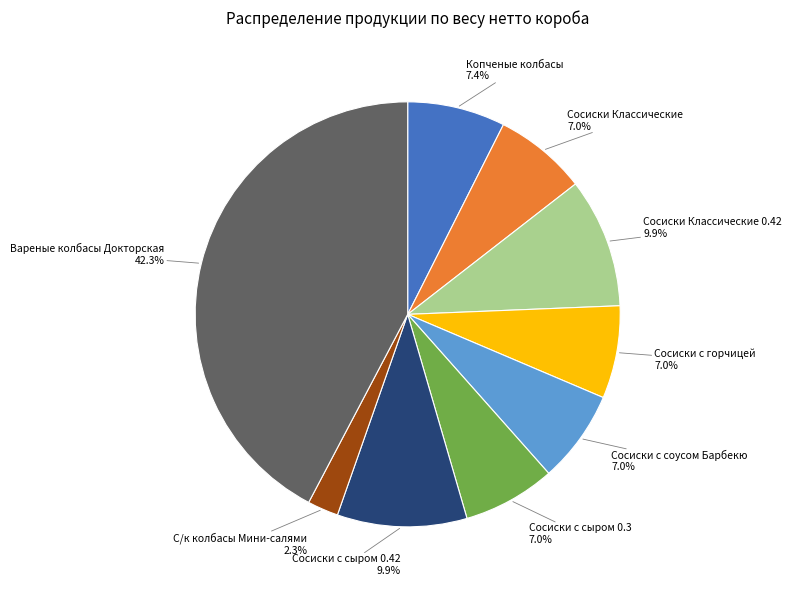

Is there a majority slice in this chart?

No